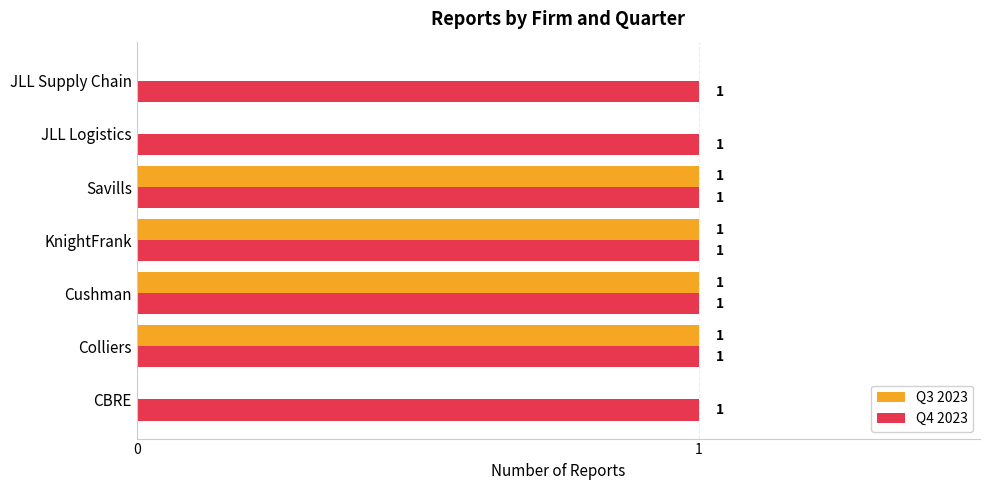

How many distinct data groups are displayed?

2